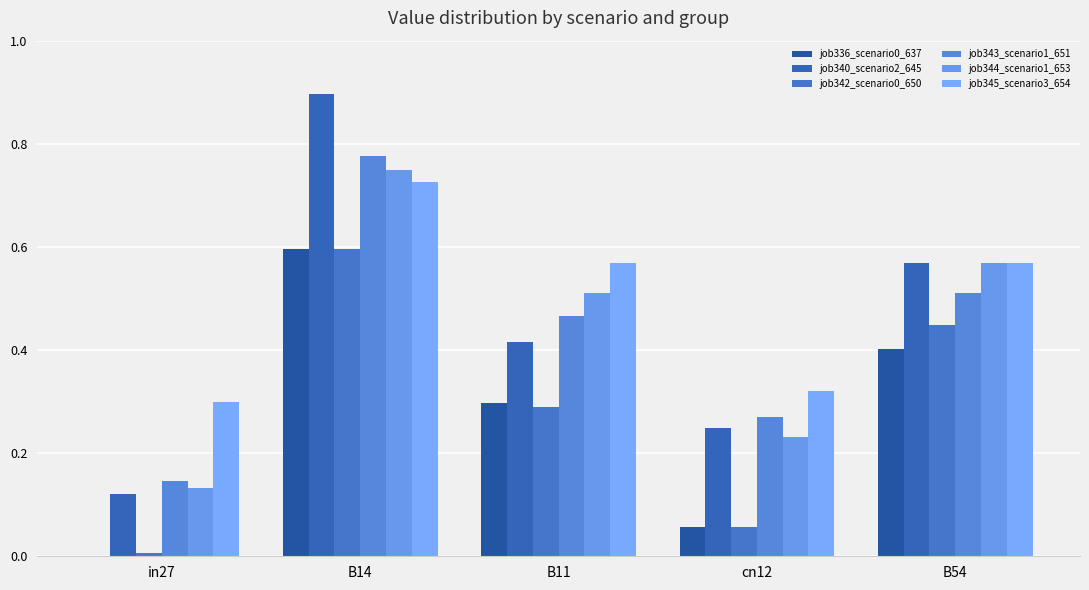

The value of job336_scenario0_637 at cn12 is 0.0. True or false?

False